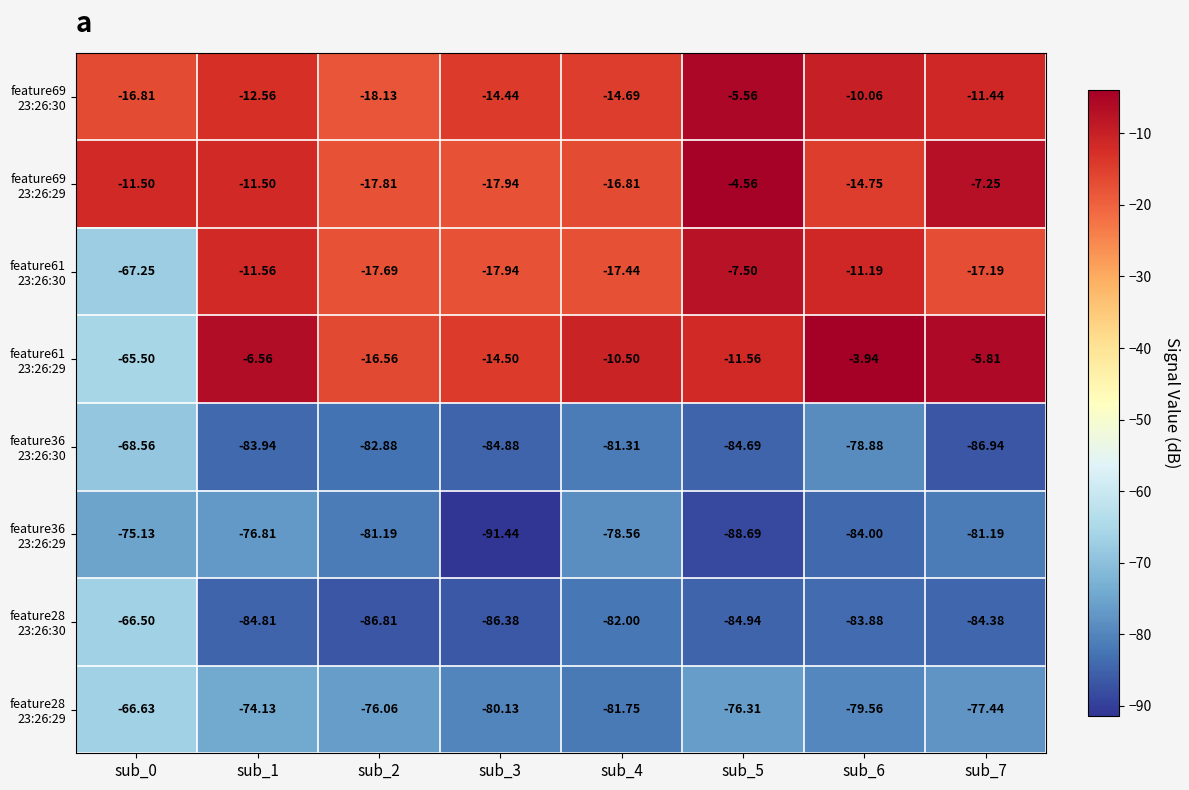

List the series in order of their peak value, highest first.

feature61 23:26:29, feature69 23:26:29, feature69 23:26:30, feature61 23:26:30, feature28 23:26:30, feature28 23:26:29, feature36 23:26:30, feature36 23:26:29